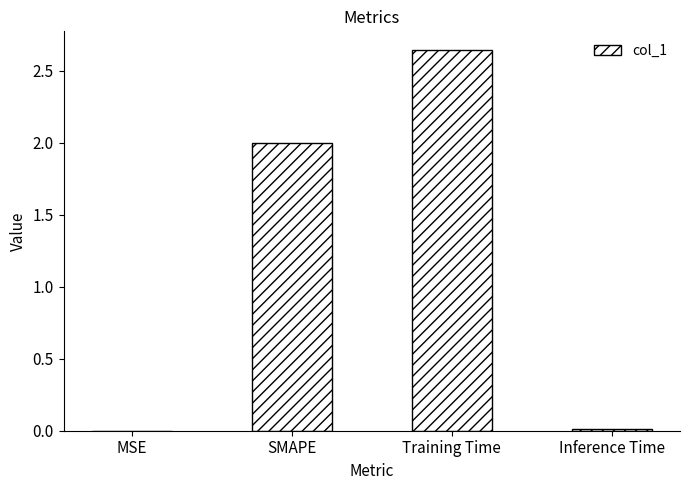

Which category has the highest value across all series?

Training Time